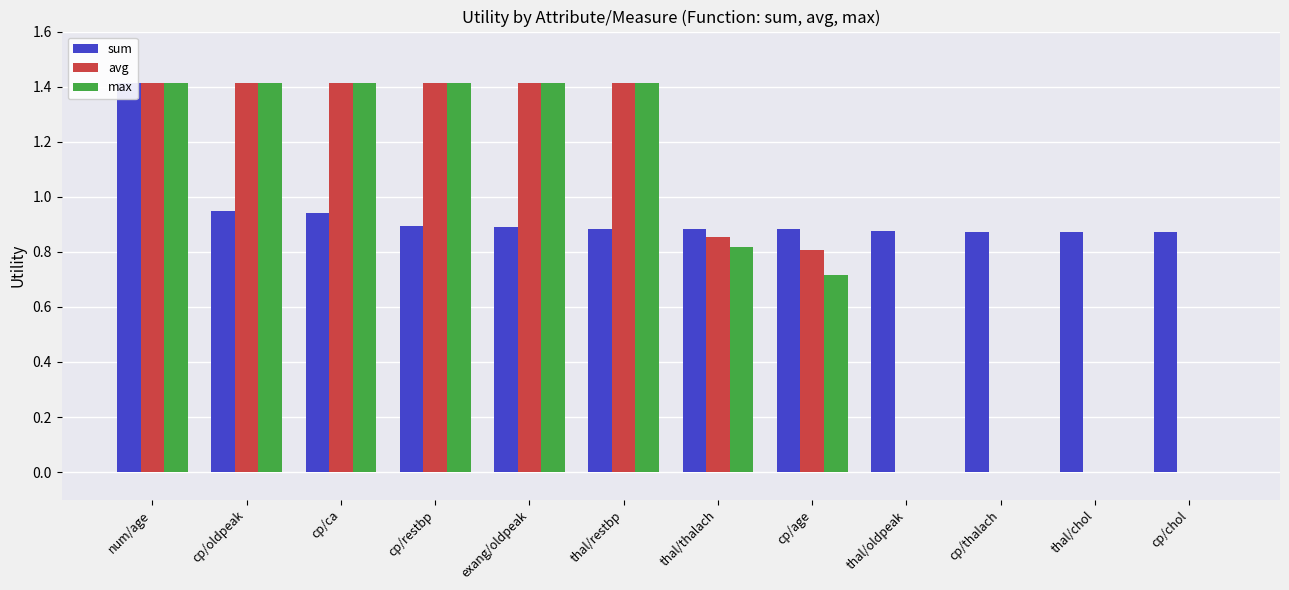

Which series has the largest total across all categories?

sum